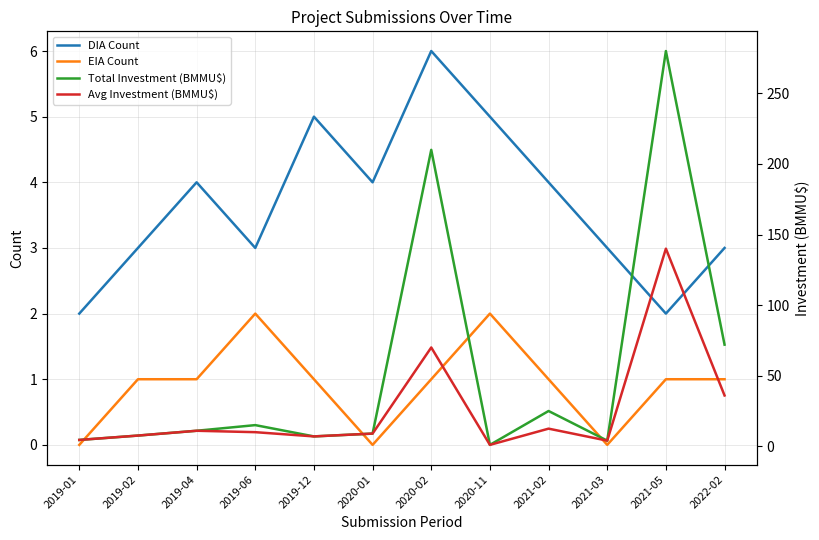

What is the spread (max minus min) of values at 2019-02?

6.6